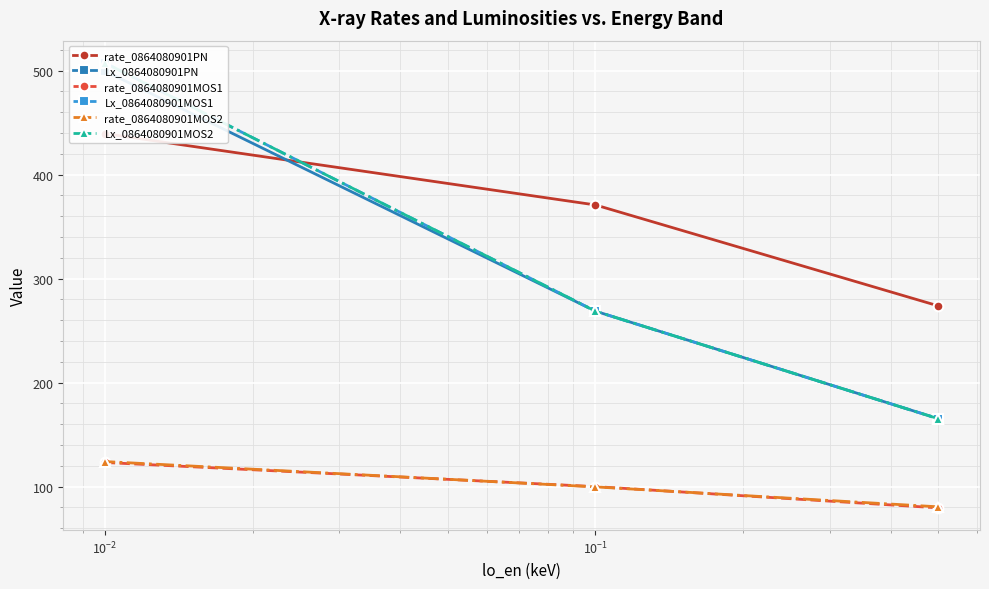

Is it true that Lx_0864080901MOS2 equals 200.3 at $\mathdefault{10^{-2}}$?

False